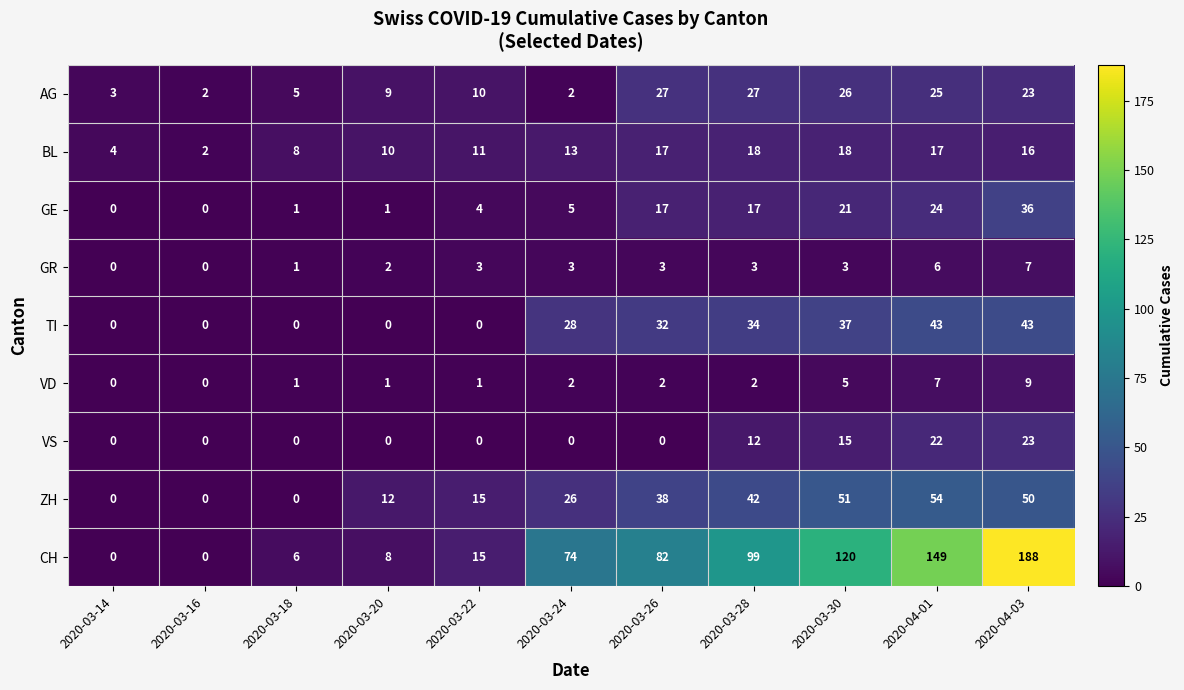

What is the average value of the CH series?

67